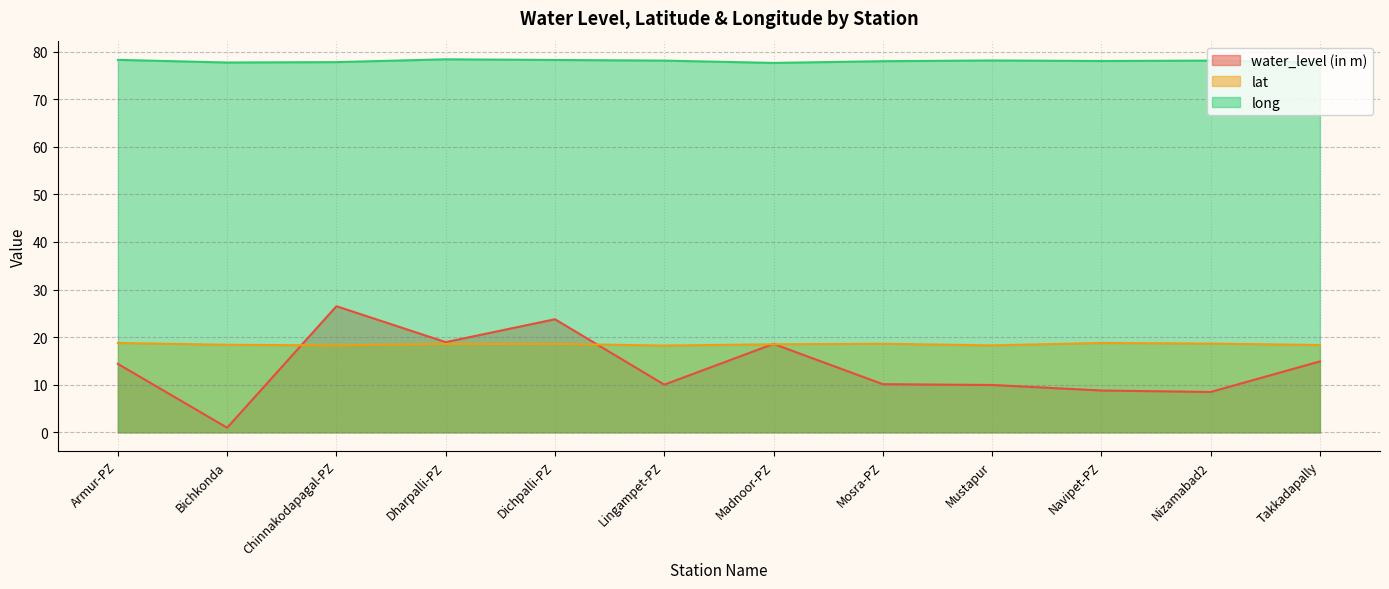

Which has a higher value, Mustapur or Dichpalli-PZ?

Dichpalli-PZ